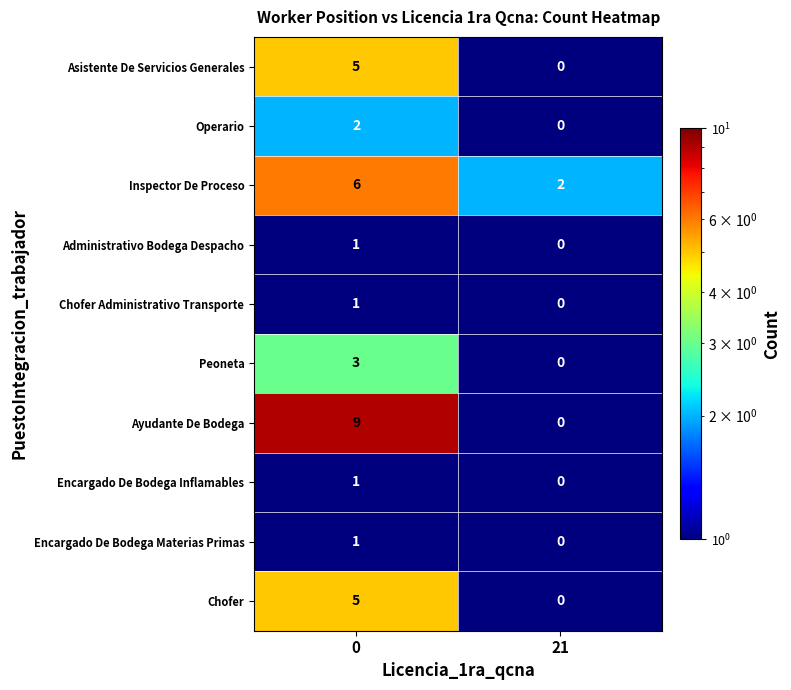

Reading left to right, extract all data points from this chart.

Asistente De Servicios Generales: 5	0
Operario: 2	0
Inspector De Proceso: 6	2
Administrativo Bodega Despacho: 1	0
Chofer Administrativo Transporte: 1	0
Peoneta: 3	0
Ayudante De Bodega: 9	0
Encargado De Bodega Inflamables: 1	0
Encargado De Bodega Materias Primas: 1	0
Chofer: 5	0